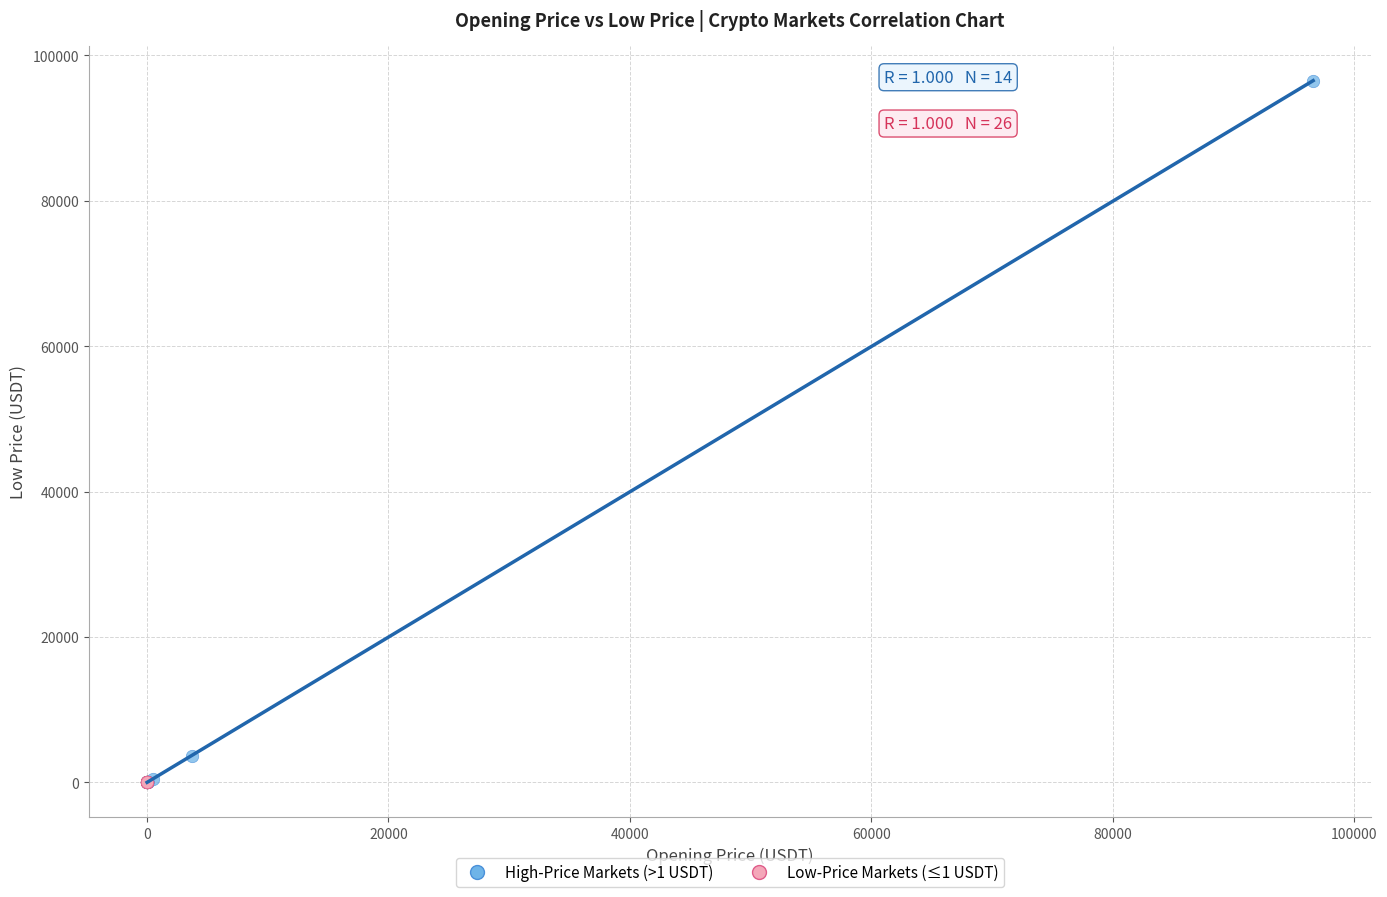

Which series contains the highest Y value?

High-Price Markets (>1 USDT)